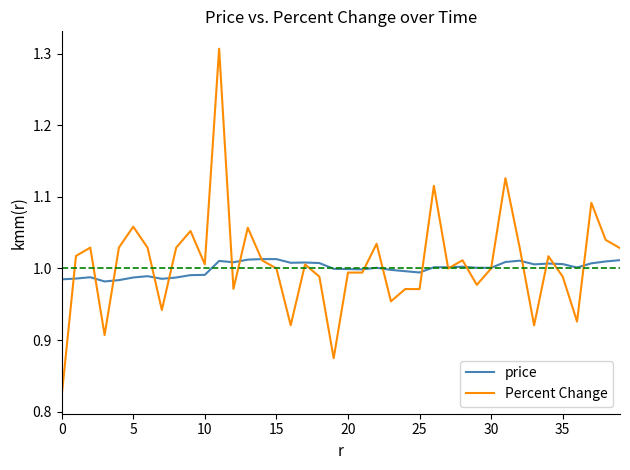

Which series has the largest range (max minus min)?

Percent Change